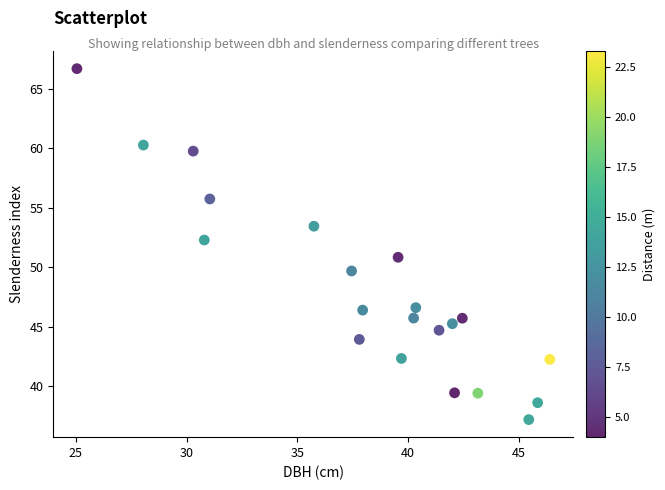

What is the range of Y values (max minus min)?

29.5